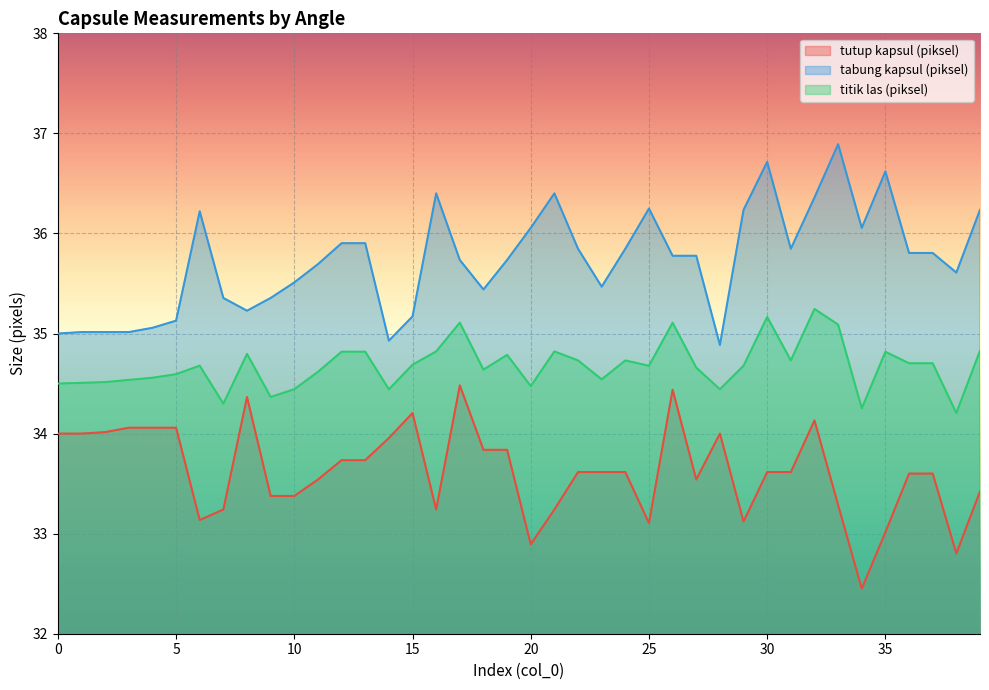

In tutup kapsul (piksel), how many points are higher than both neighbors (excluding endpoints)?

6